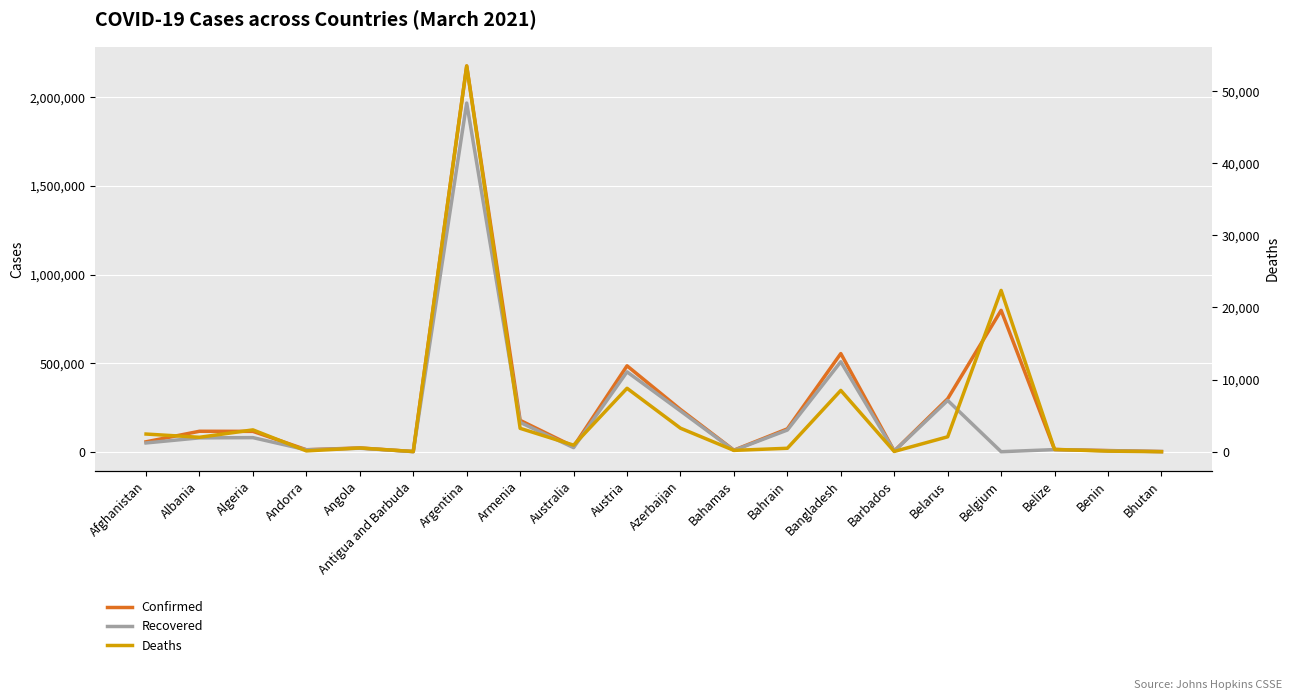

List the labels in order of Confirmed value, smallest first.

Bhutan, Antigua and Barbuda, Barbados, Benin, Bahamas, Andorra, Belize, Angola, Australia, Afghanistan, Algeria, Albania, Bahrain, Armenia, Azerbaijan, Belarus, Austria, Bangladesh, Belgium, Argentina